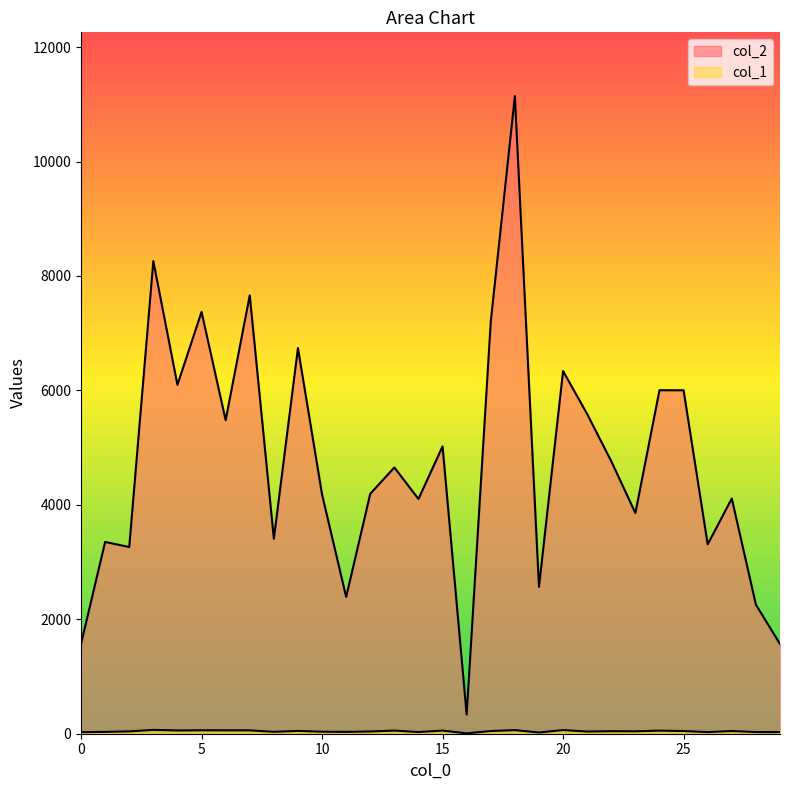

How many lines are shown in the chart?

2